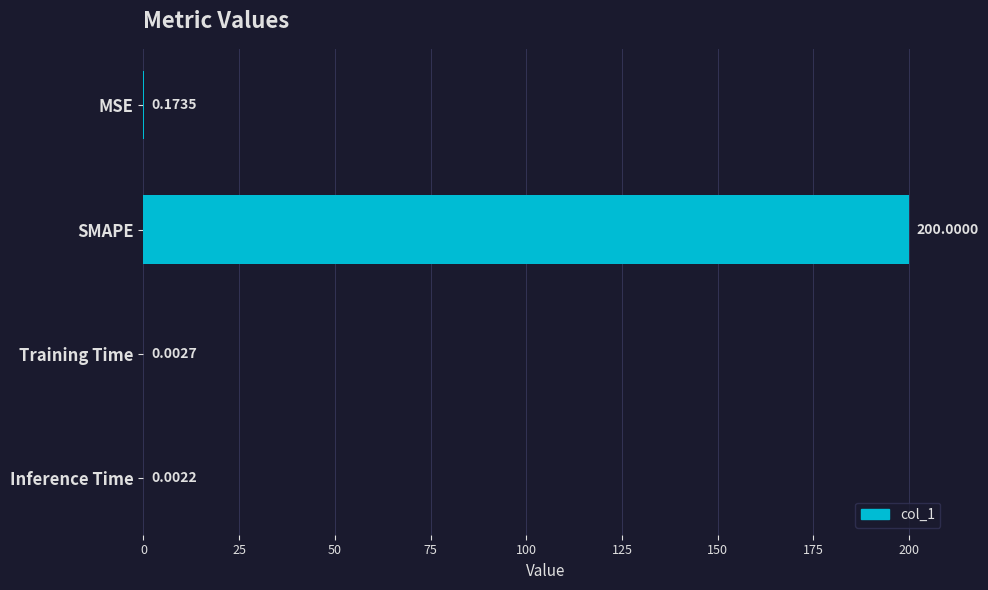

Are the bars grouped side by side (vs. stacked)?

No